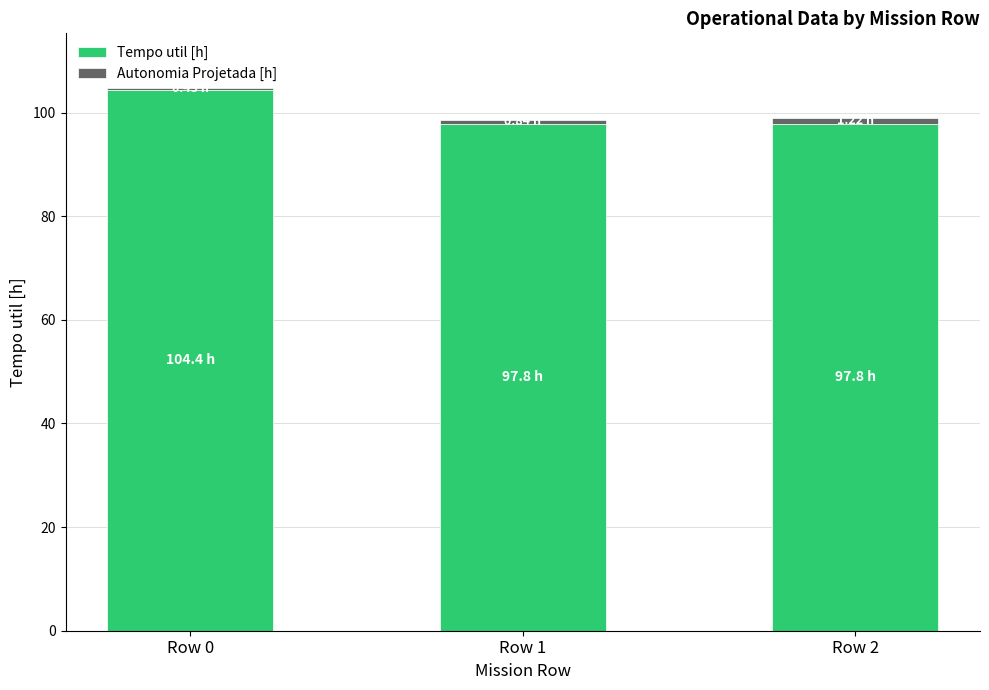

What is the difference between the maximum and minimum values in the Tempo util [h] series?

6.6